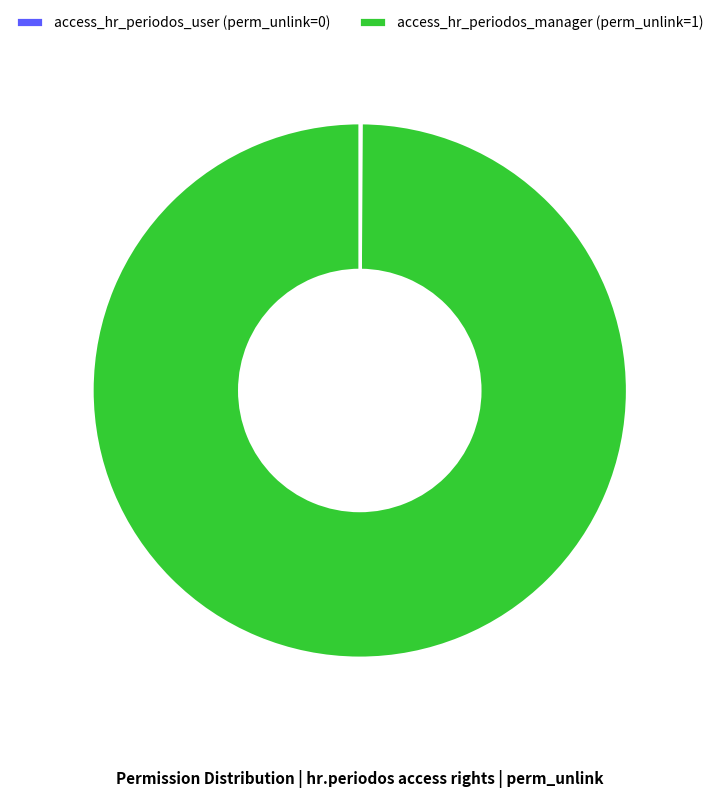

Is there a majority slice in this chart?

Yes